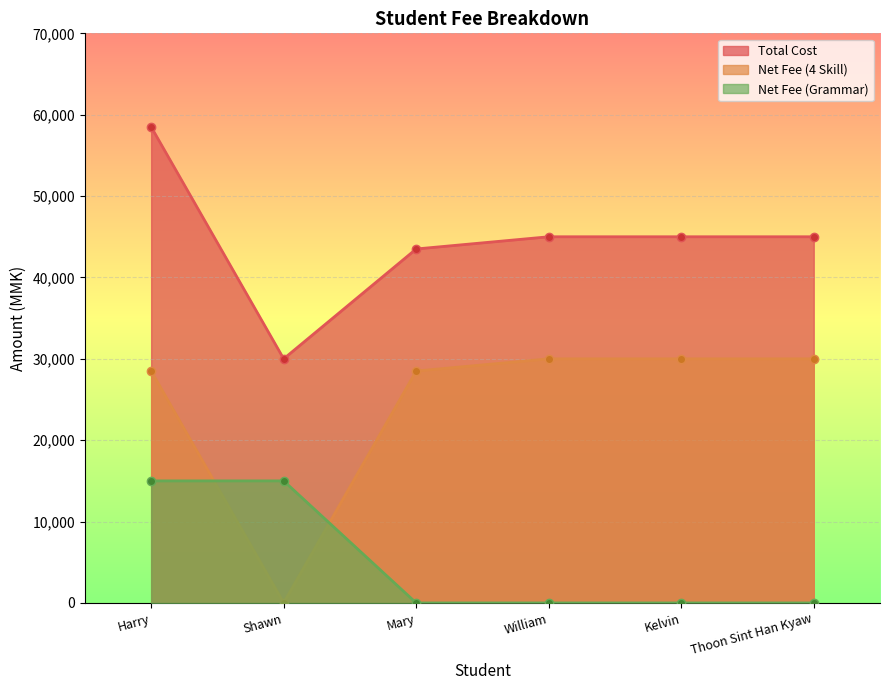

Rank the series at William from highest to lowest value.

Total Cost, Net Fee (4 Skill), Net Fee (Grammar)